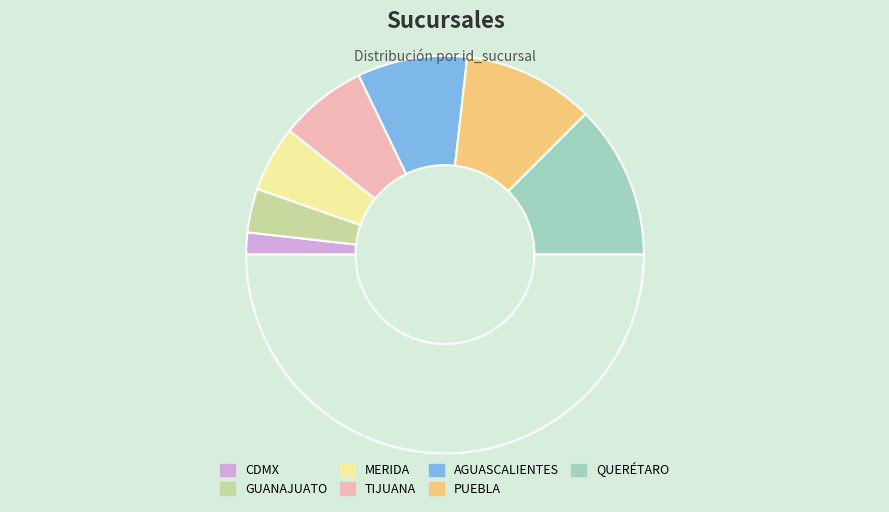

Rank the categories by value from lowest to highest.

CDMX, GUANAJUATO, MERIDA, TIJUANA, AGUASCALIENTES, PUEBLA, QUERÉTARO